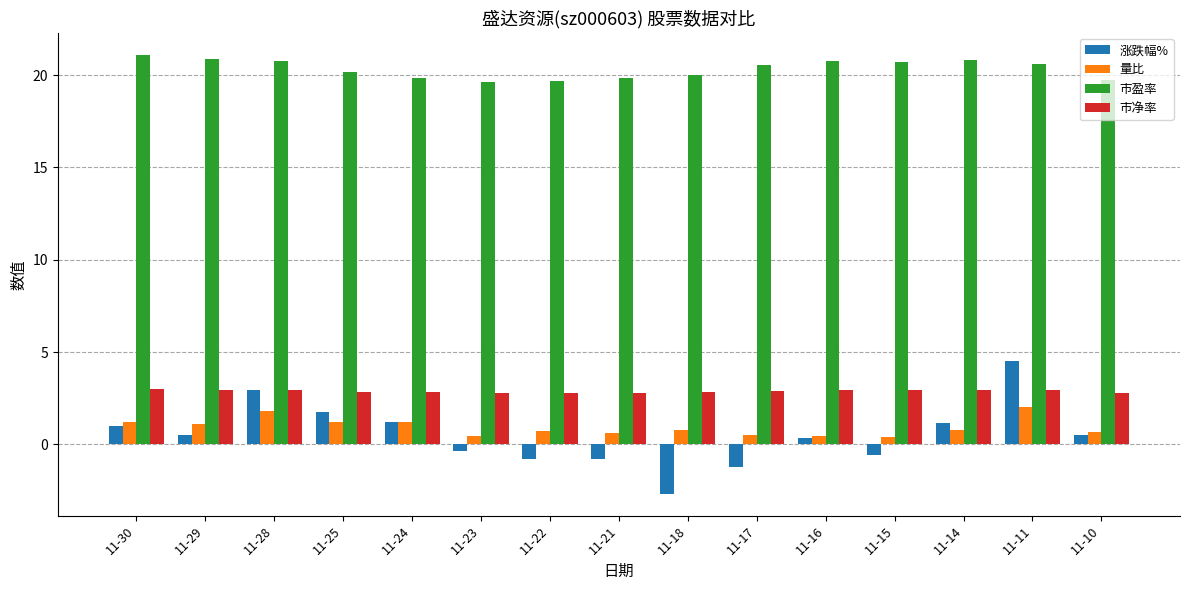

Which series changed the most between 11-17 and 11-15?

涨跌幅%